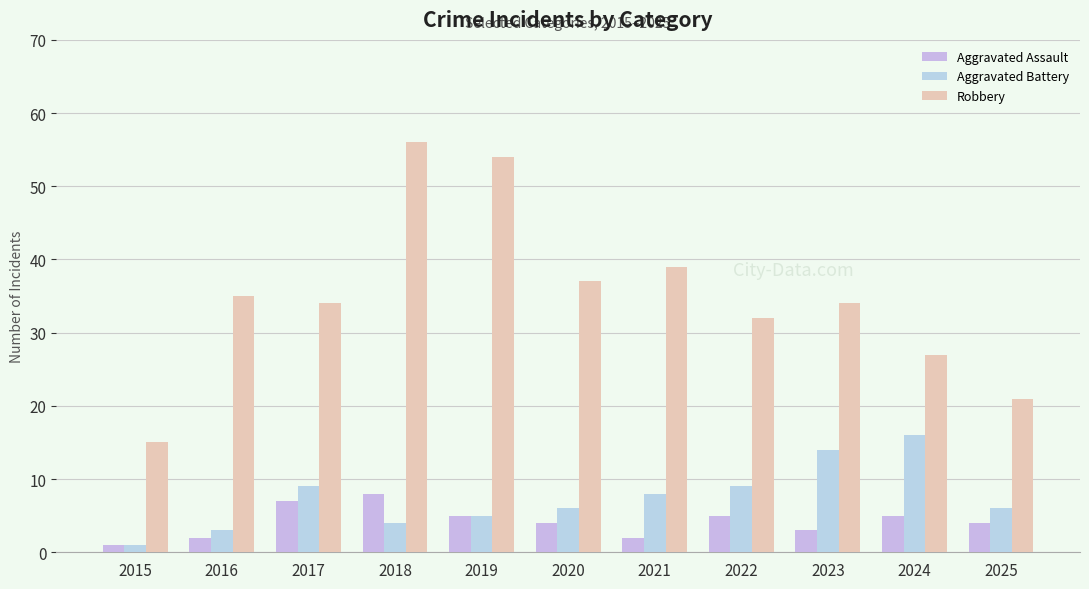

Reading left to right, list all the values displayed in this chart.

Aggravated Assault: 1	2	7	8	5	4	2	5	3	5	4
Aggravated Battery: 1	3	9	4	5	6	8	9	14	16	6
Robbery: 15	35	34	56	54	37	39	32	34	27	21